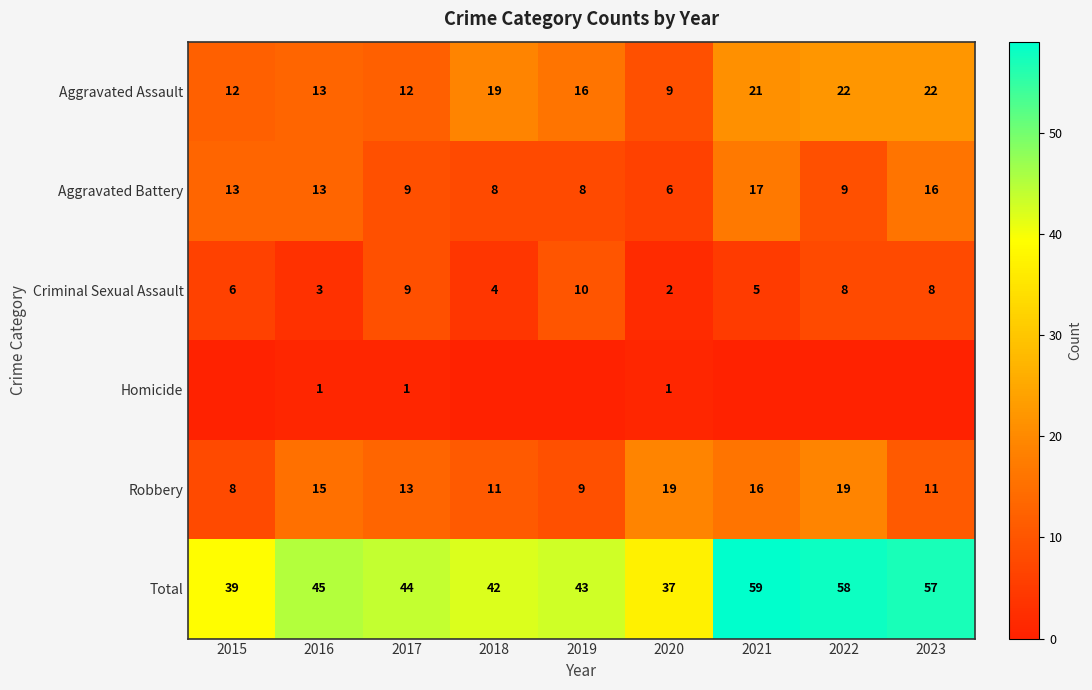

Where does the Total series first go above 44?

2016